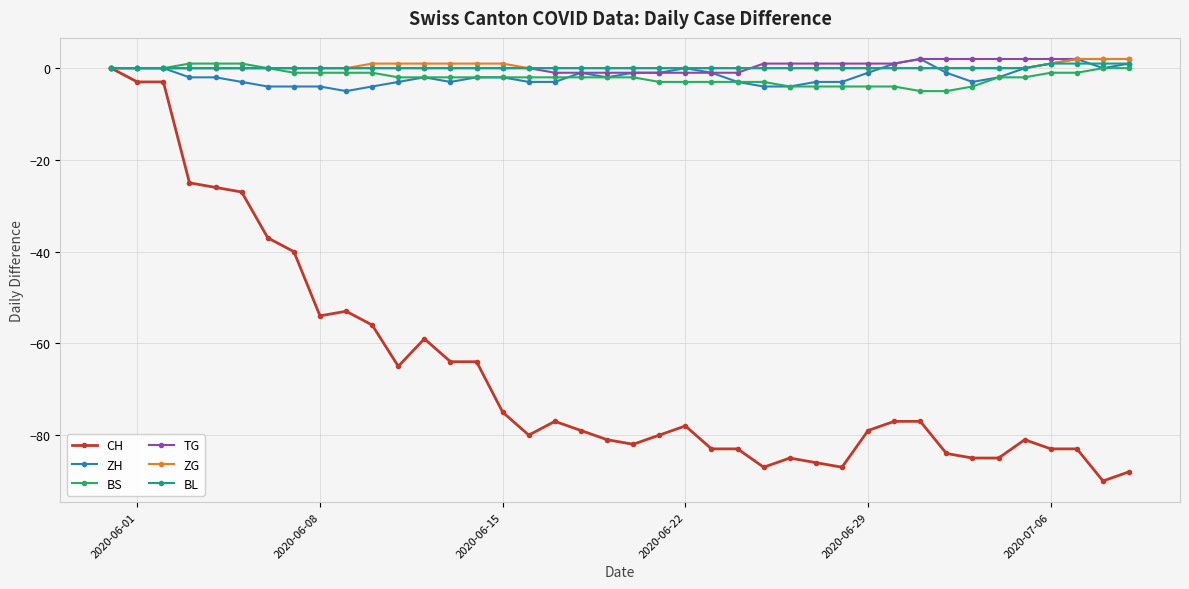

Count the number of categories in the chart.

40